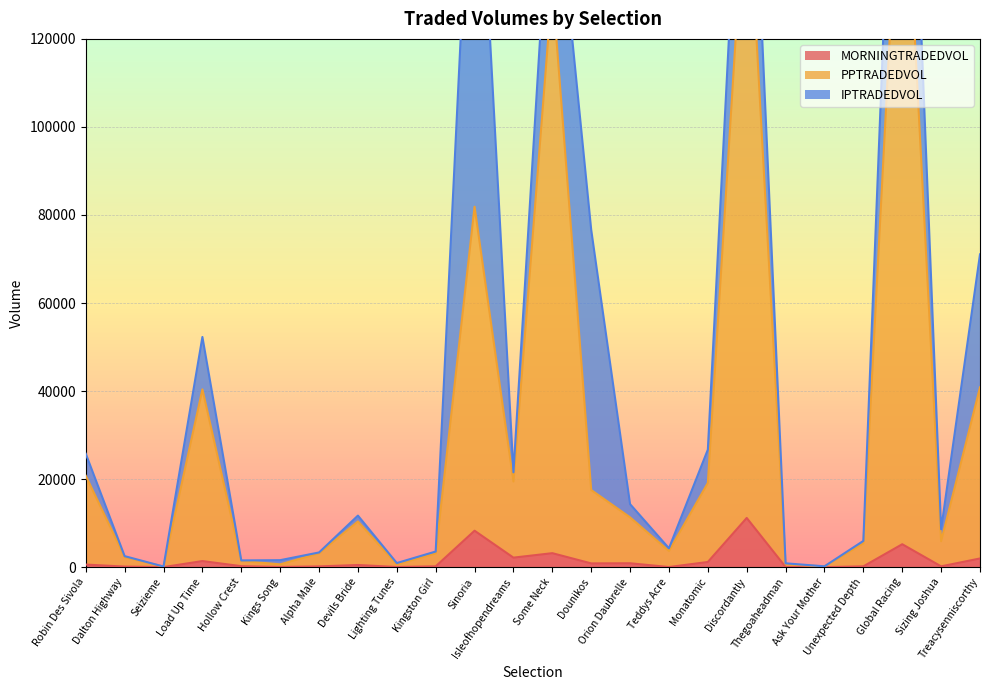

In MORNINGTRADEDVOL, how many points are higher than both neighbors (excluding endpoints)?

7